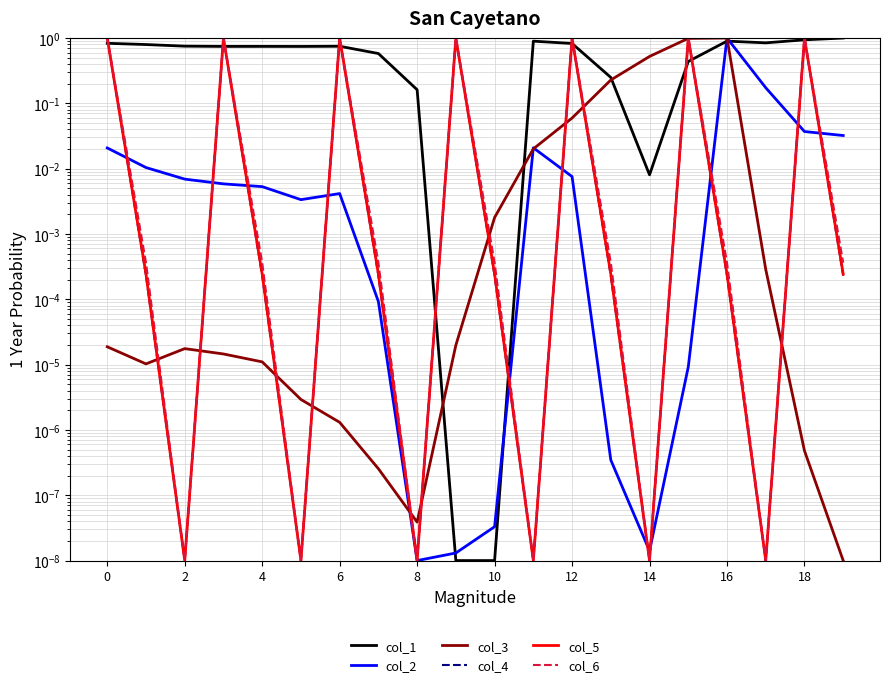

Reading right to left, what are all the values shown in this chart?

col_1: 1.0	0.9	0.8	0.9	0.4	0.0	0.2	0.8	0.9	0.0	0.0	0.2	0.6	0.7	0.7	0.7	0.7	0.8	0.8	0.8
col_2: 0.0	0.0	0.2	1.0	0.0	0.0	0.0	0.0	0.0	0.0	0.0	0.0	0.0	0.0	0.0	0.0	0.0	0.0	0.0	0.0
col_3: 0.0	0.0	0.0	1.0	1.0	0.5	0.2	0.1	0.0	0.0	0.0	0.0	0.0	0.0	0.0	0.0	0.0	0.0	0.0	0.0
col_4: 0.0	1.0	0.0	0.0	1.0	0.0	0.0	1.0	0.0	0.0	1.0	0.0	0.0	1.0	0.0	0.0	1.0	0.0	0.0	1.0
col_5: 0.0	1.0	0.0	0.0	1.0	0.0	0.0	1.0	0.0	0.0	1.0	0.0	0.0	1.0	0.0	0.0	1.0	0.0	0.0	1.0
col_6: 0.0	1.0	0.0	0.0	1.0	0.0	0.0	1.0	0.0	0.0	1.0	0.0	0.0	1.0	0.0	0.0	1.0	0.0	0.0	1.0